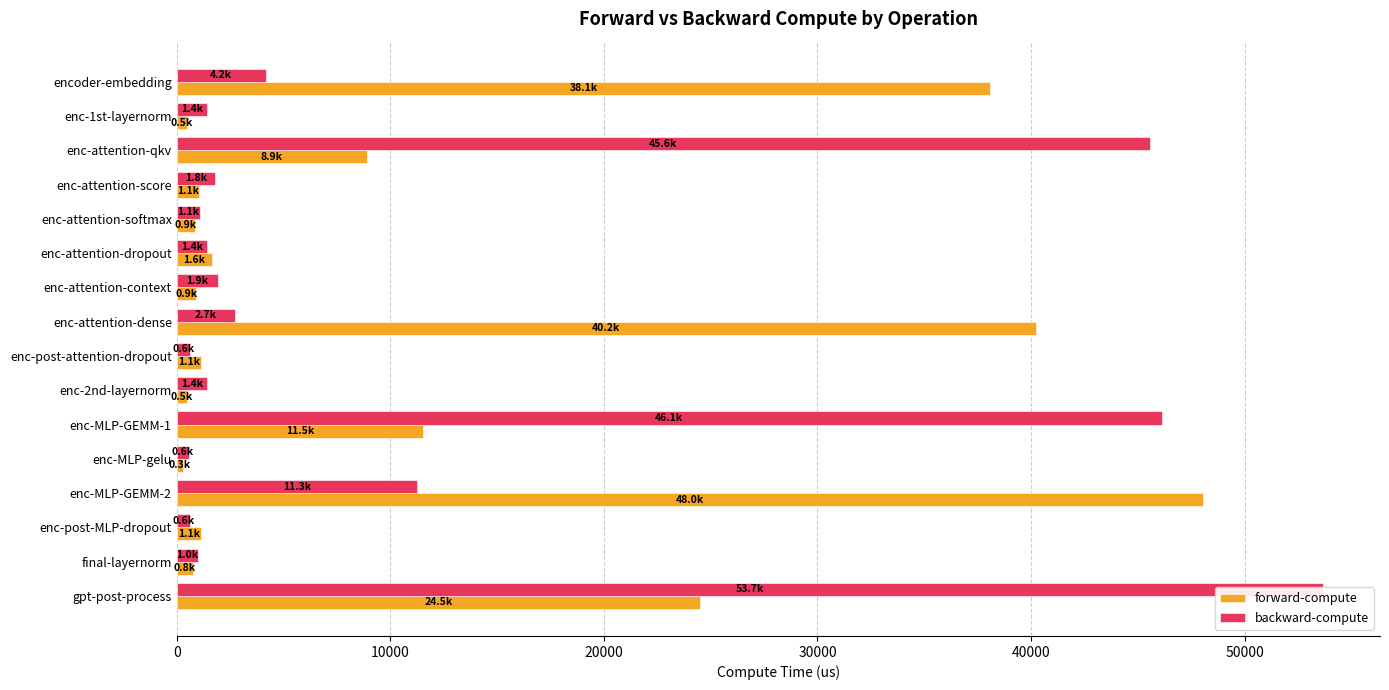

The value of forward-compute at enc-post-MLP-dropout is 1835.5. True or false?

False